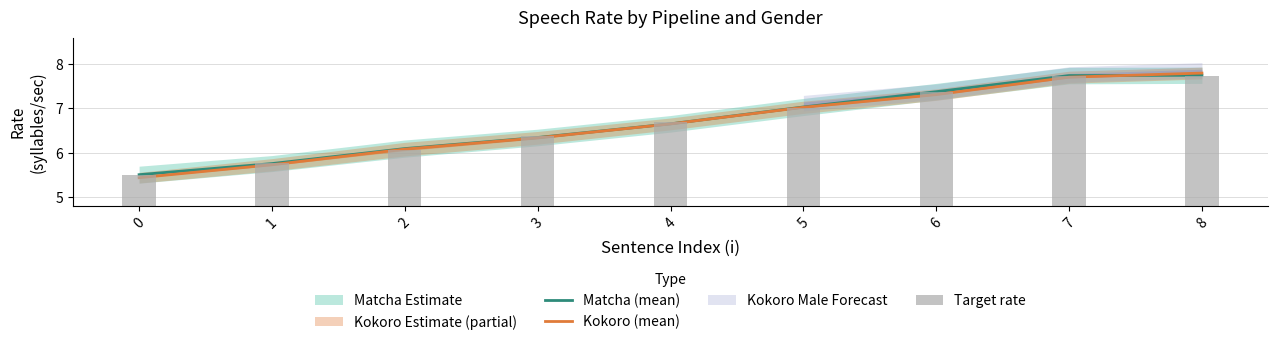

At which label does Matcha (mean) first exceed 6?

2